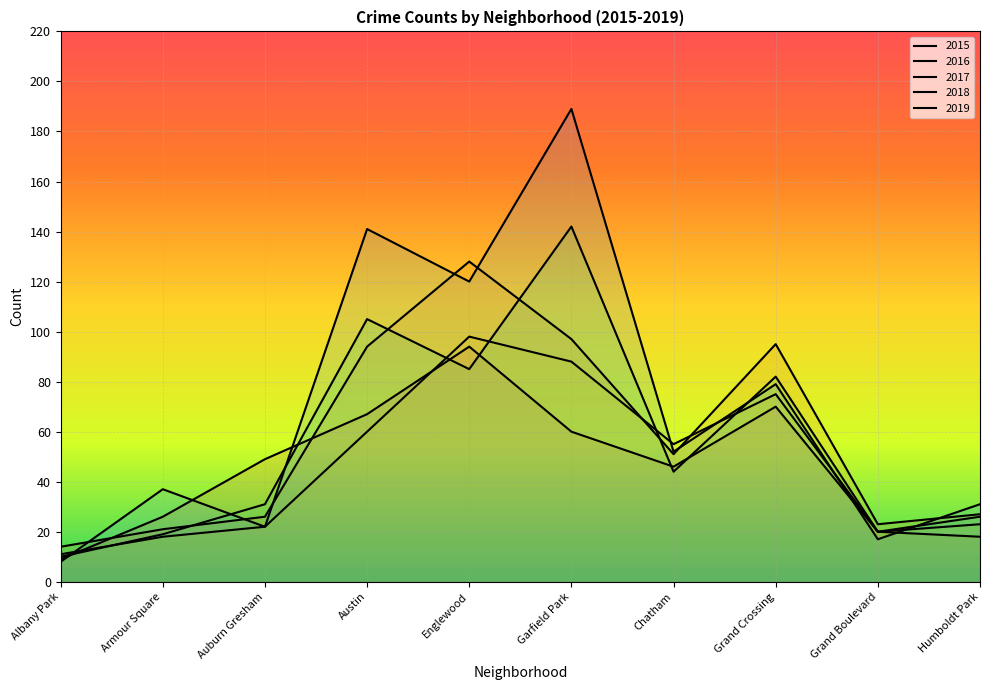

The value of 2018 at Garfield Park is 142. True or false?

True